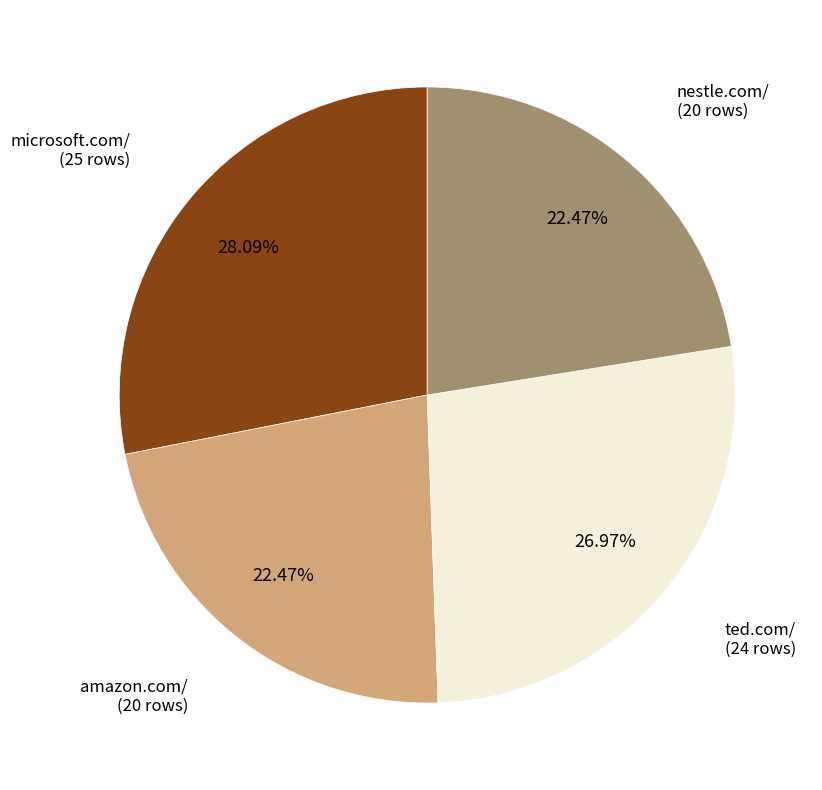

Is the sum of microsoft.com/ (25 rows) and ted.com/ (24 rows) greater than half?

Yes